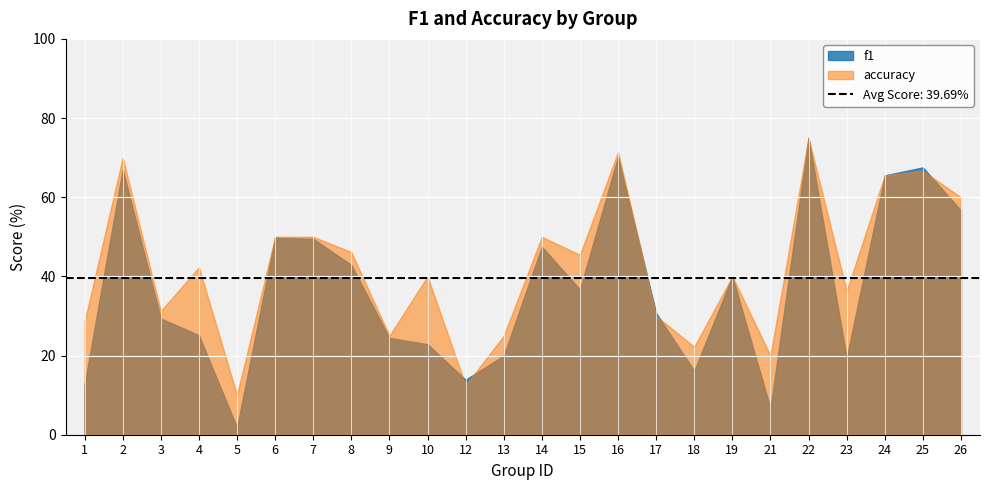

Where do accuracy and f1 first cross each other?

10 and 12